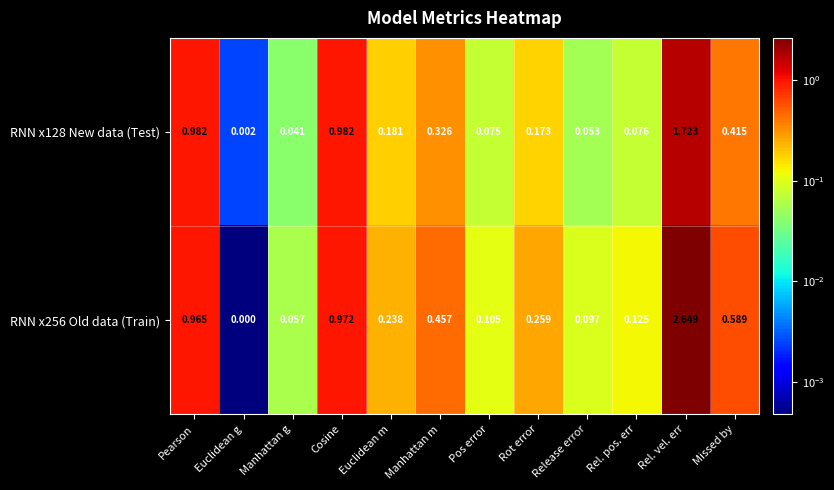

Count the number of data series in this chart.

2